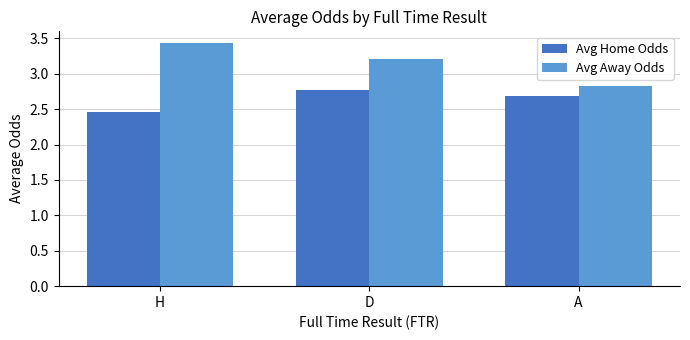

What position from the left is D?

2